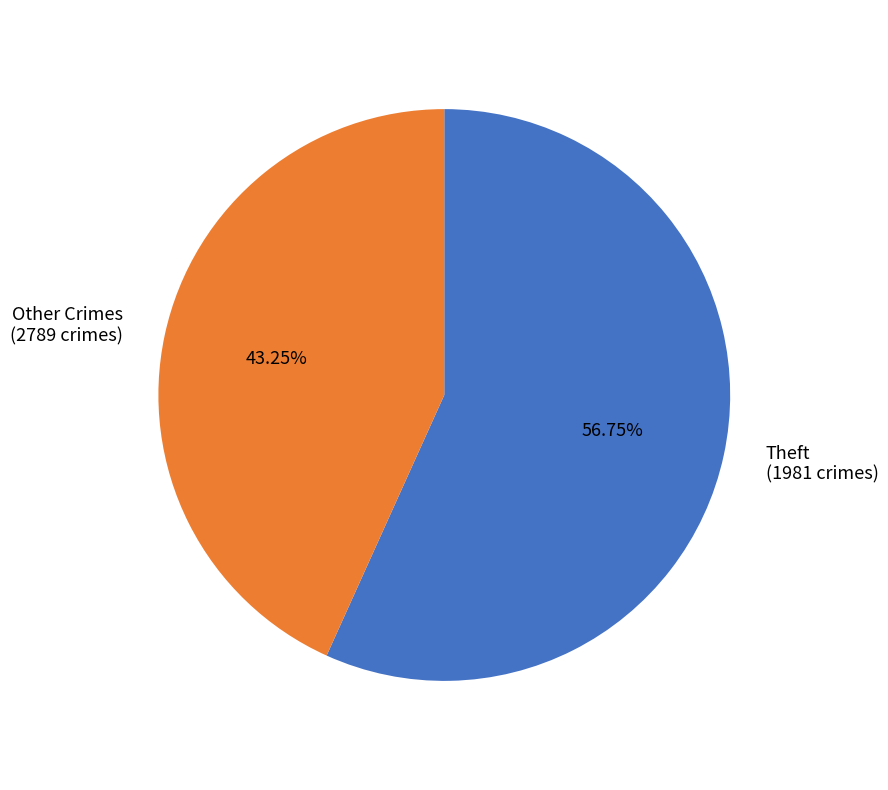

What is the smallest slice in the pie chart?

Other Crimes (2789 crimes)